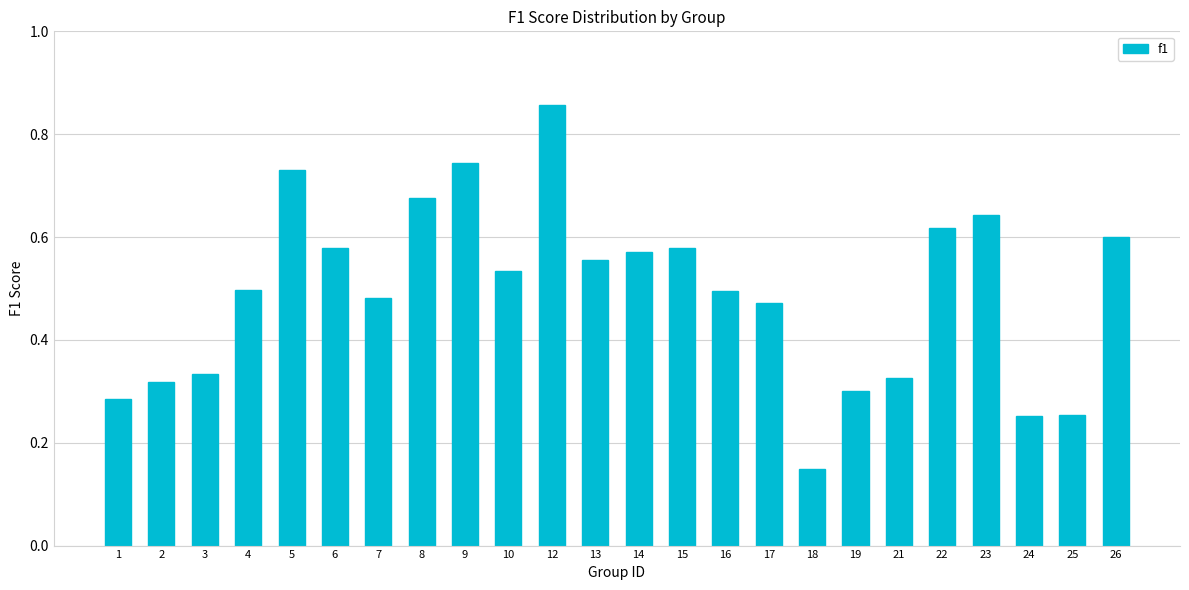

What is the sum of all values?

11.8